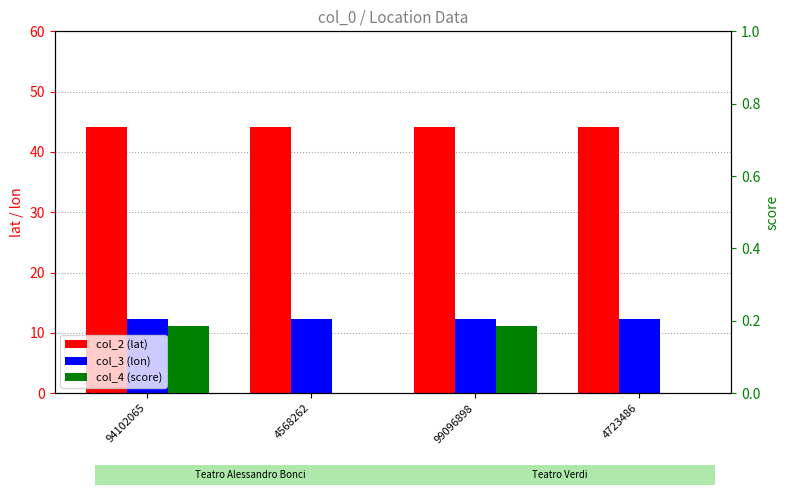

The value of col_3 (lon) at 4723486 is 12.2. True or false?

True